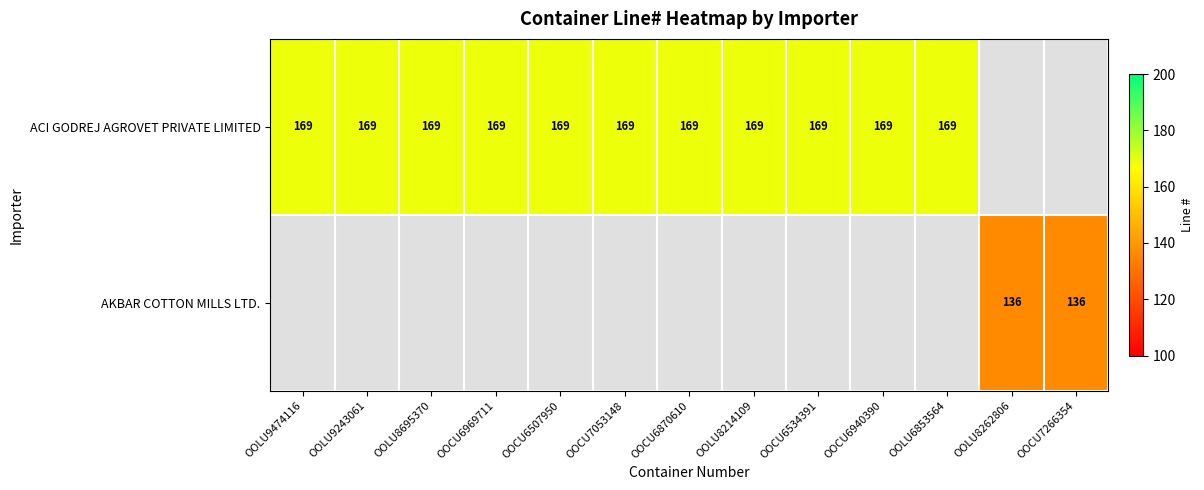

Is it true that ACI GODREJ AGROVET PRIVATE LIMITED equals 266 at OOCU6940390?

False